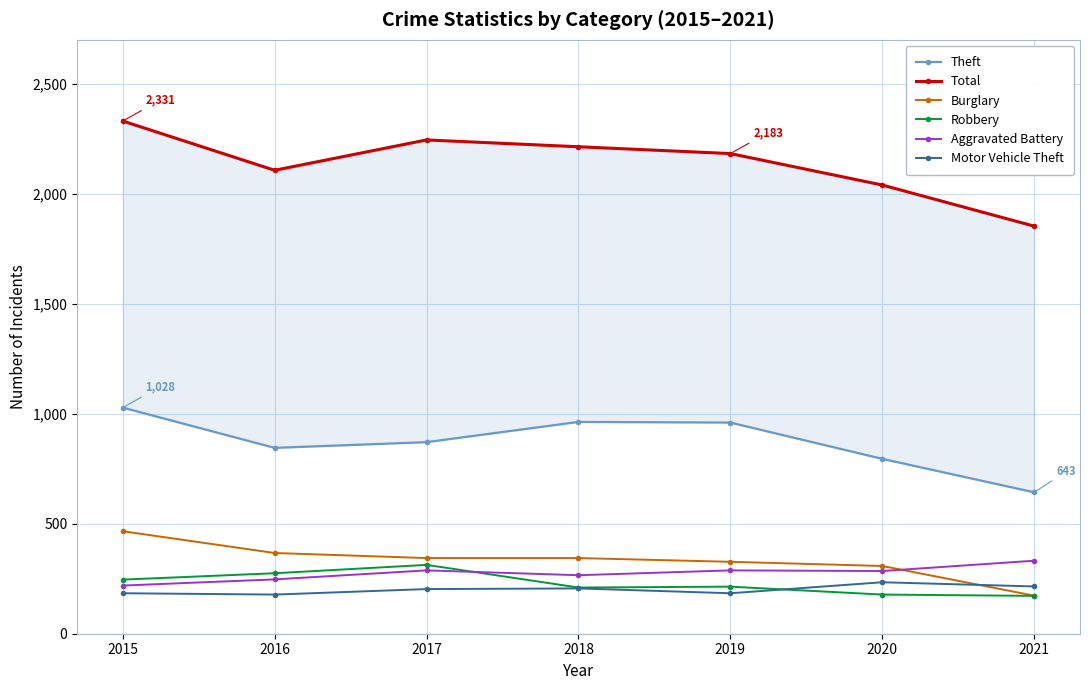

Reading left to right, extract all data points from this chart.

Theft: 1028	845	871	963	960	795	643
Total: 2331	2107	2245	2214	2183	2040	1853
Burglary: 466	367	344	344	327	308	173
Robbery: 246	275	313	210	214	178	172
Aggravated Battery: 219	247	288	266	288	285	332
Motor Vehicle Theft: 184	178	203	206	184	234	215